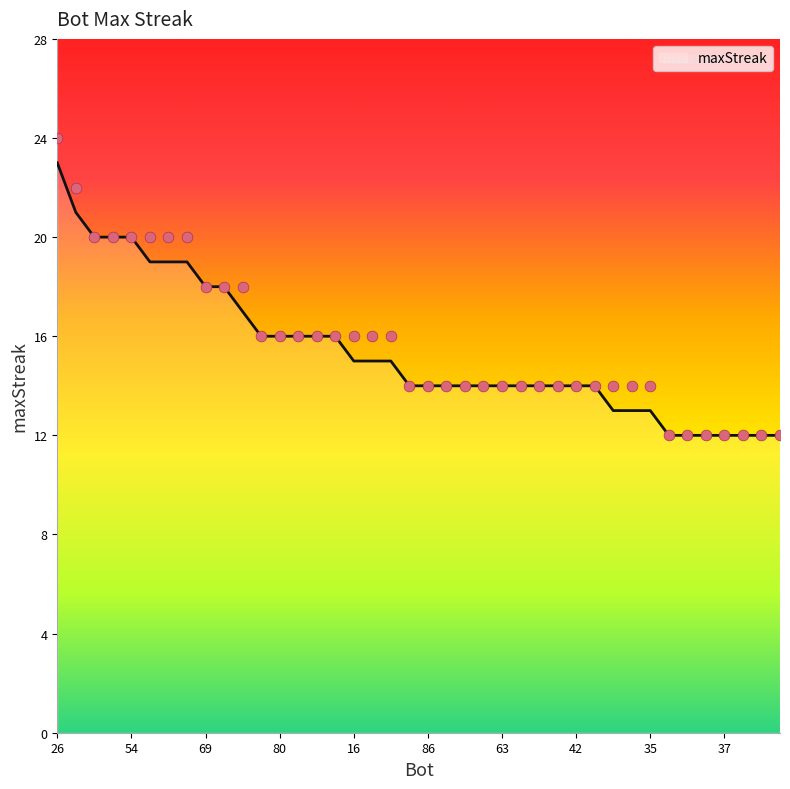

Which has a higher value, 66 or 9?

9